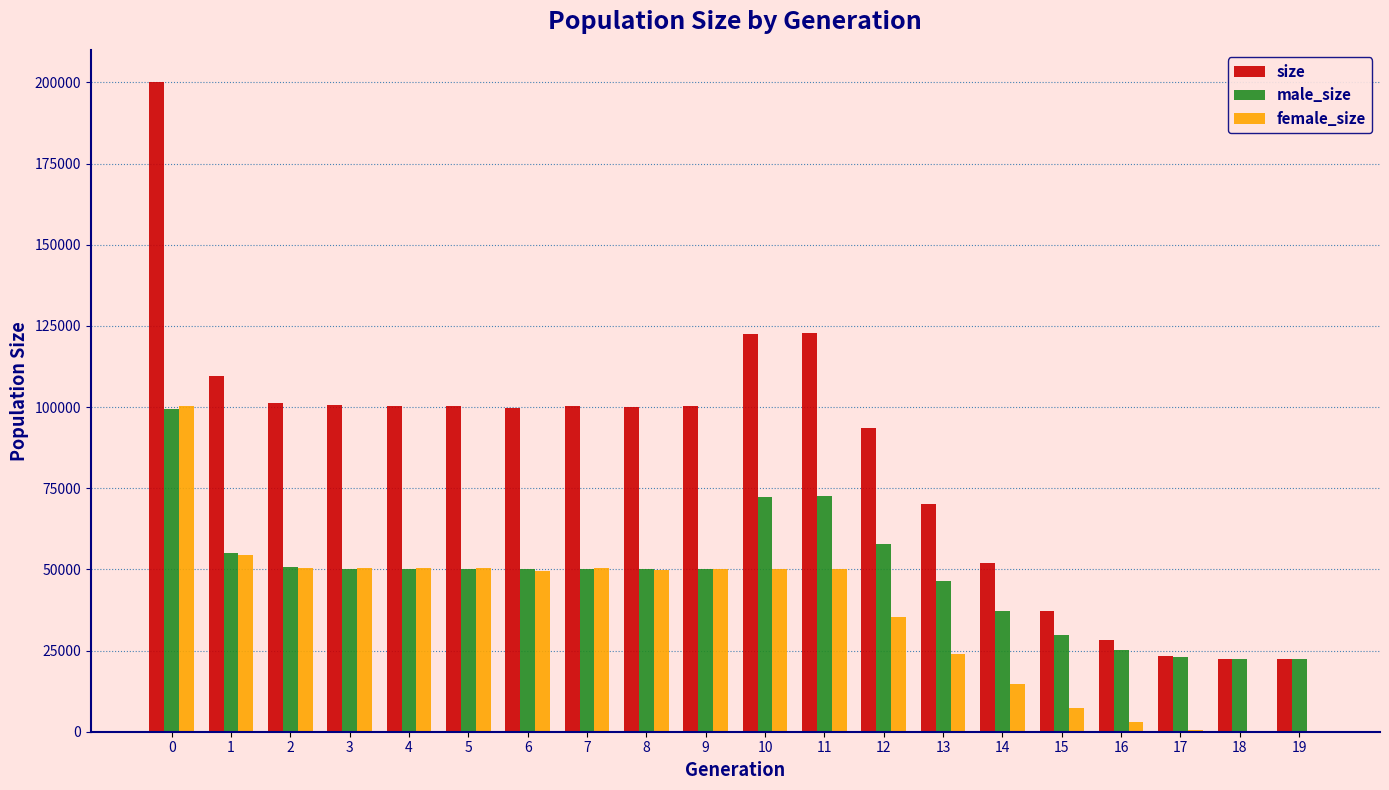

What is the greatest value displayed?

200008